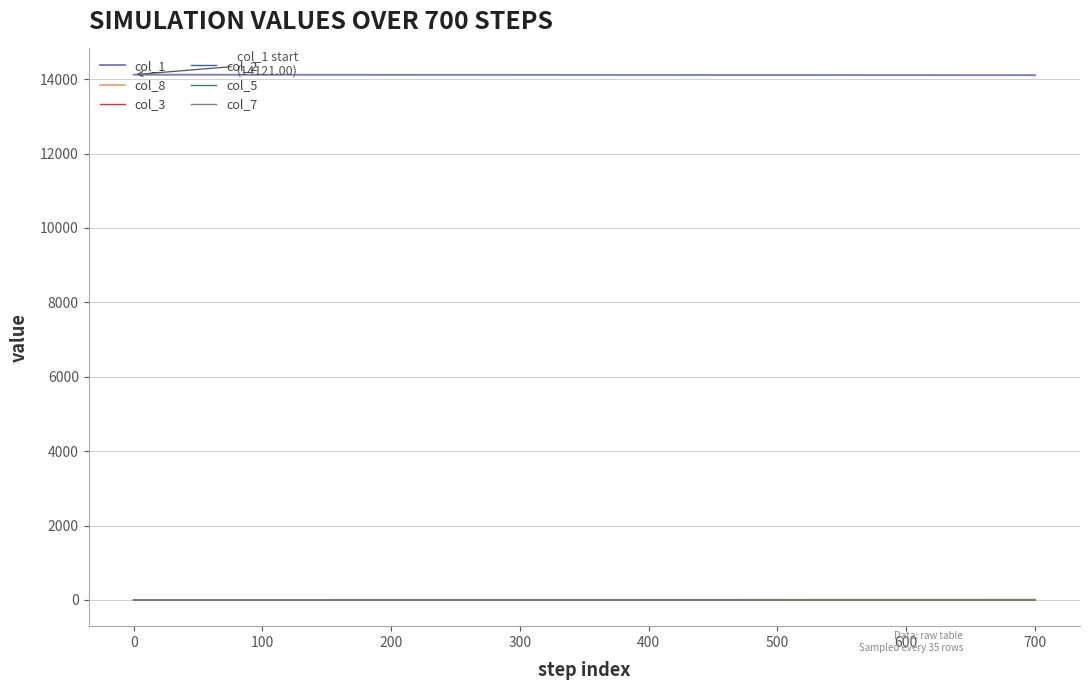

Does the chart have visible grid lines?

Yes